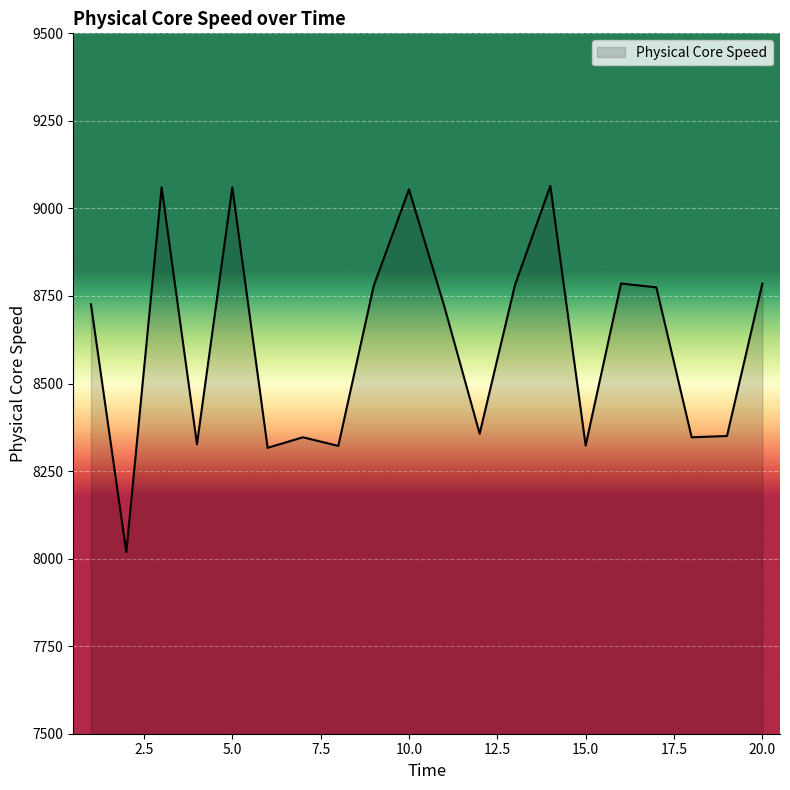

How many distinct data groups are displayed?

1